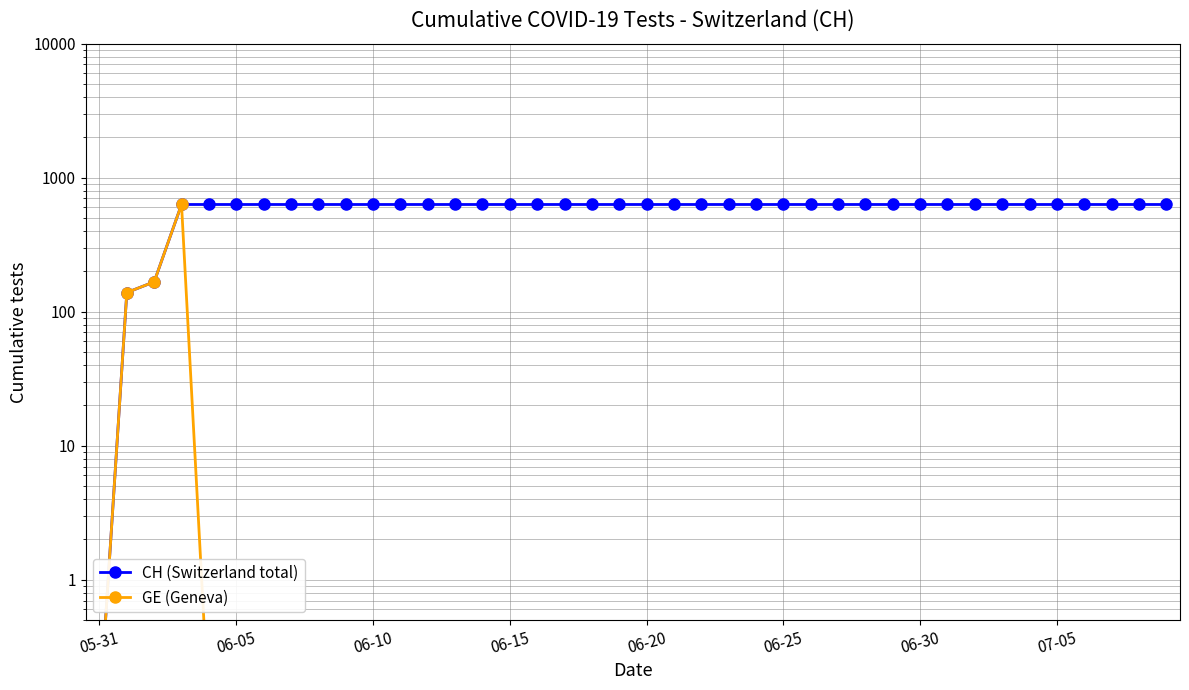

The GE (Geneva) series shows 0.1 at 18. True or false?

True